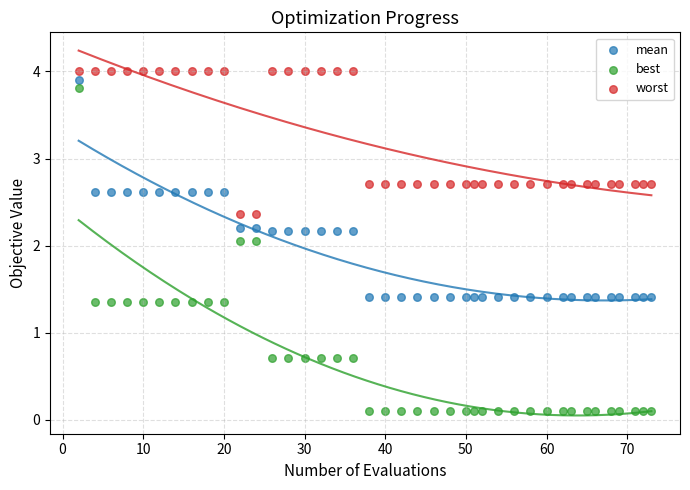

What are all the series names shown in the legend?

mean, best, worst